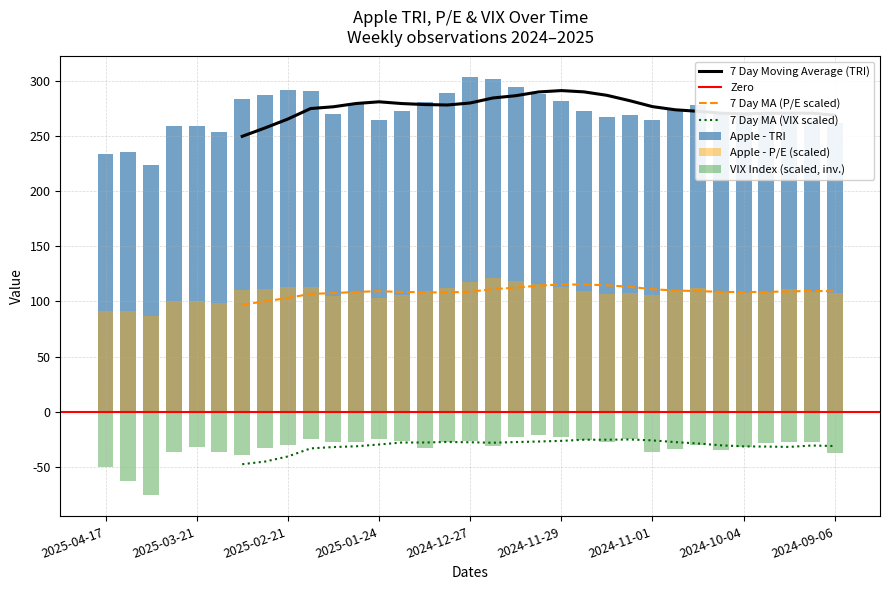

Between 2025-03-14 and 2024-10-18, which series saw the biggest shift?

Apple - TRI